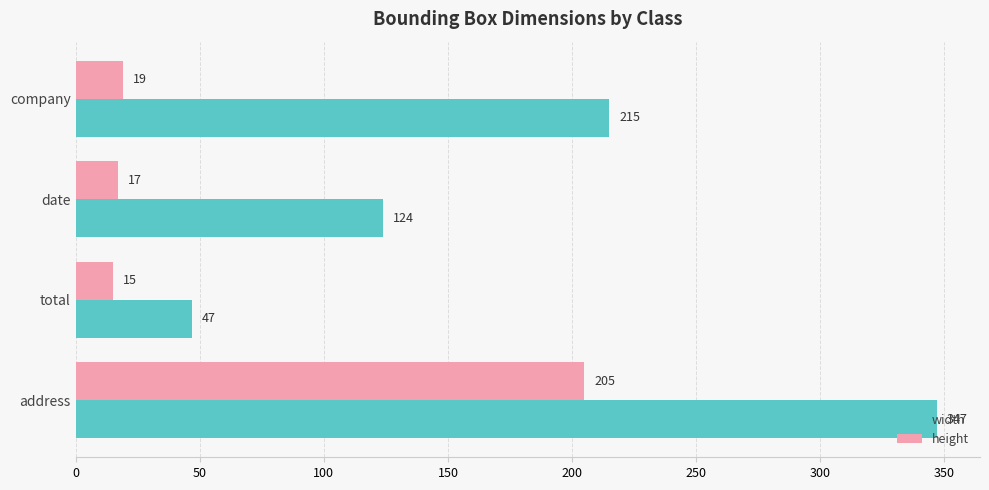

How many data points does each series have?

4